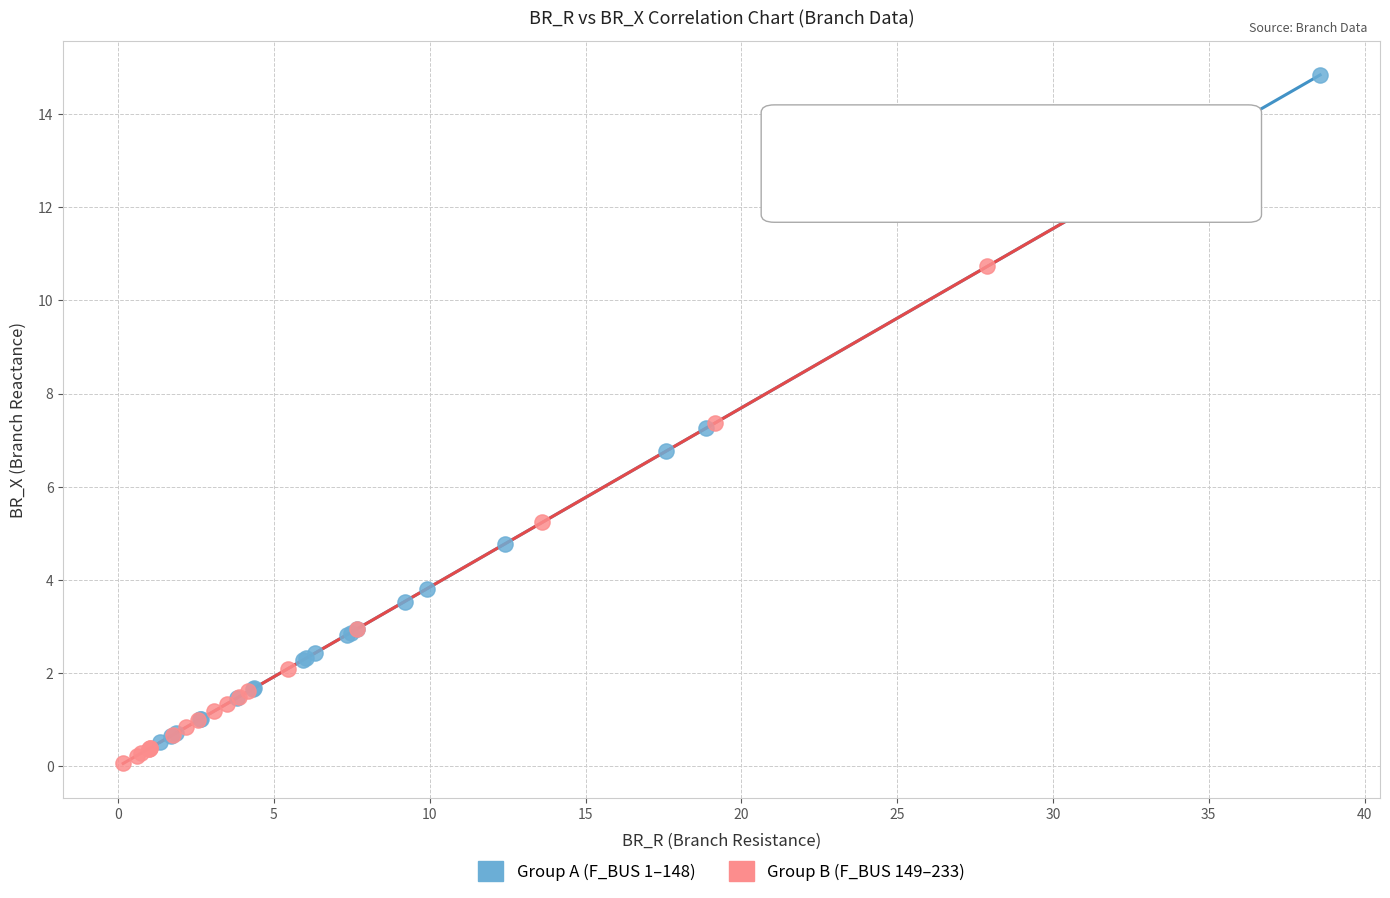

Which series reaches the maximum Y coordinate?

Group A (F_BUS 1–148)